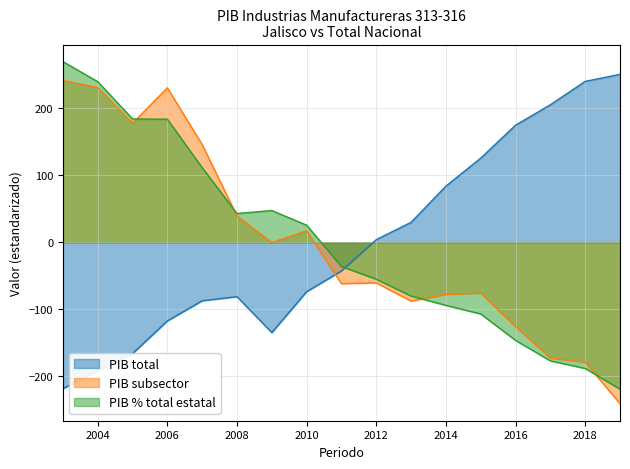

Reading left to right, list all the values displayed in this chart.

PIB total: -218.6	-191.6	-166.2	-117.5	-87.3	-81.3	-134.9	-73.7	-42.9	3.9	29.8	83.8	125.6	174.7	205.3	240.2	250.7
PIB: 241.5	231.1	177.7	230.6	145.8	39.3	-0.4	17.2	-61.8	-60.6	-87.8	-77.8	-76.0	-125.9	-172.9	-179.1	-240.9
PIB % total estatal: 269.7	239.7	184.1	183.7	111.4	42.8	47.4	25.5	-36.2	-55.2	-80.3	-94.2	-107.1	-146.5	-177.1	-188.4	-219.3